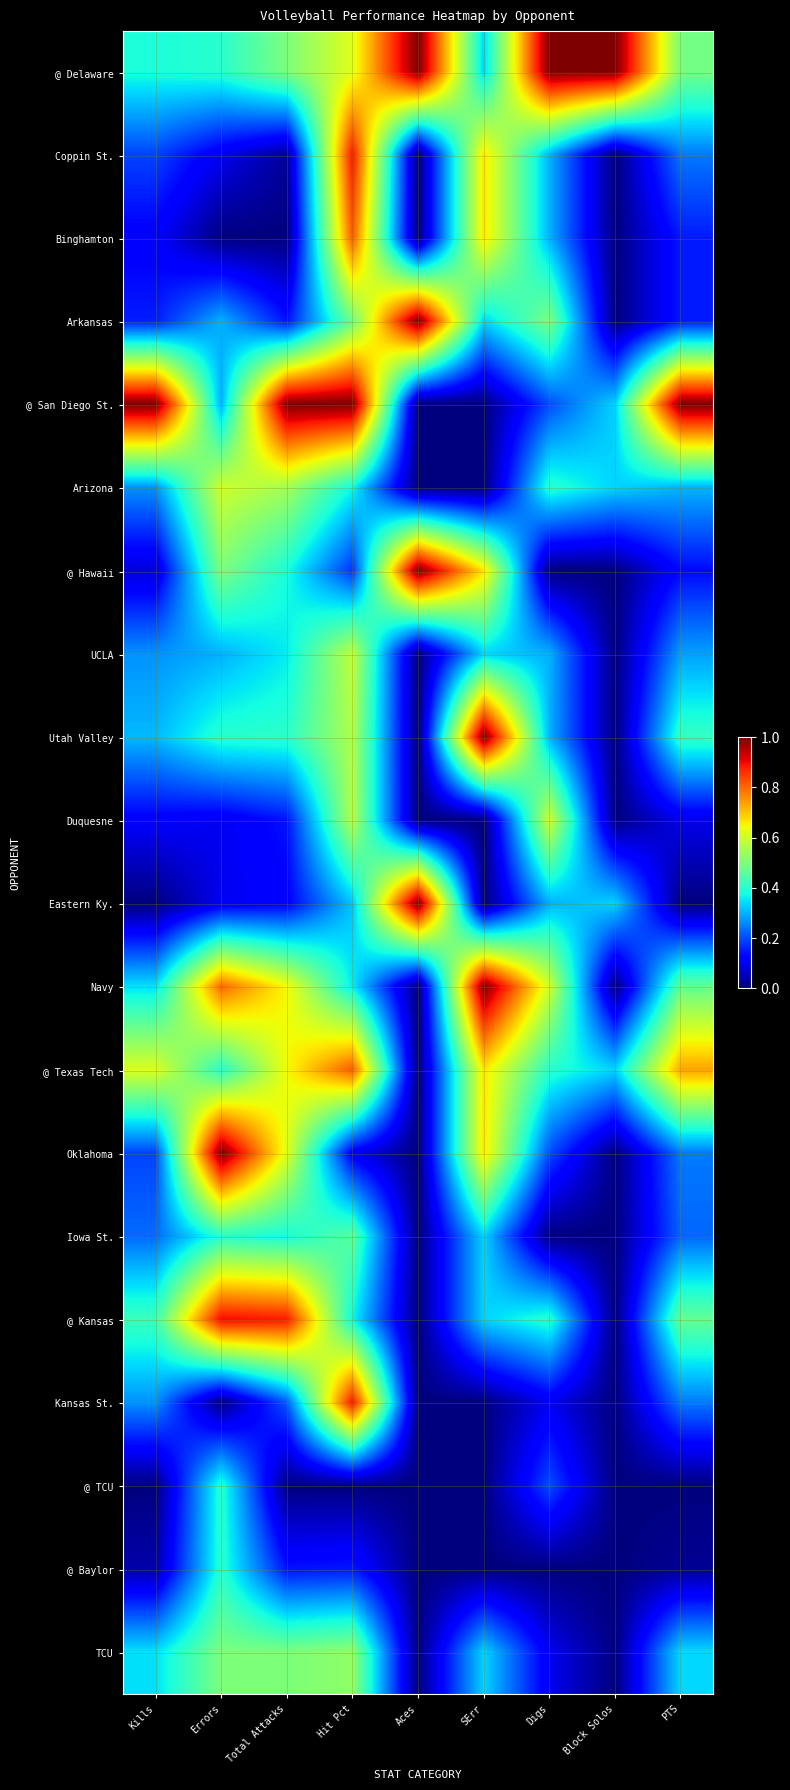

What is the total value across all series at Total Attacks?

7.6